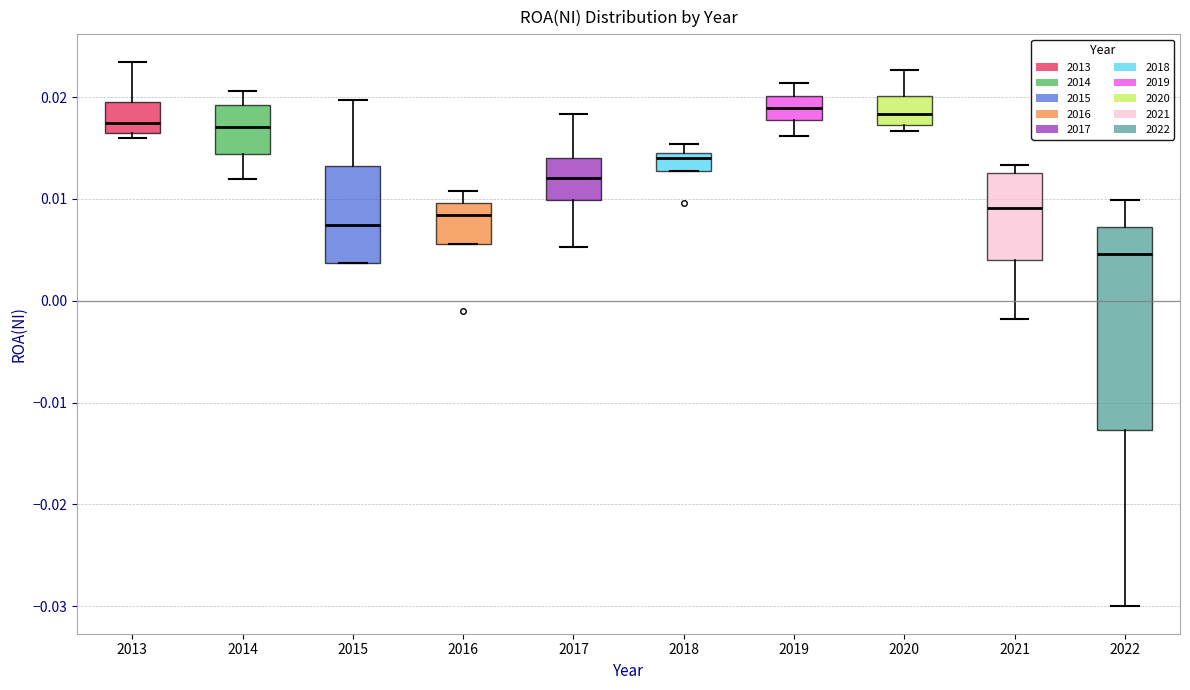

Reading left to right, read every box against the y-axis: the position of its median line, the range the box covers, and the ends of its whiskers. The values are not printed on the chart, so give them approximately, as read against the axis.

2013: median 0.017, box 0.016 to 0.020, whiskers 0.016 (just below the box's lower edge) to 0.023
2014: median 0.017, box 0.014 to 0.019, whiskers 0.012 to 0.021
2015: median 0.007, box 0.004 to 0.013, whiskers 0.004 to 0.020
2016: median 0.008, box 0.006 to 0.010, whiskers 0.006 to 0.011
2017: median 0.012, box 0.010 to 0.014, whiskers 0.005 to 0.018
2018: median 0.014 (just below the box's upper edge), box 0.013 to 0.014, whiskers 0.013 to 0.015
2019: median 0.019, box 0.018 to 0.020, whiskers 0.016 to 0.021
2020: median 0.018, box 0.017 to 0.020, whiskers 0.017 (just below the box's lower edge) to 0.023
2021: median 0.009, box 0.004 to 0.013, whiskers -0.002 to 0.013 (just above the box's upper edge)
2022: median 0.005, box -0.013 to 0.007, whiskers -0.030 to 0.010